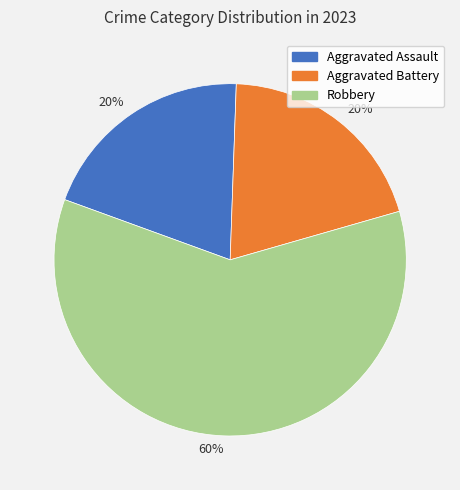

To the nearest percent, what is the difference between the largest and smallest slice percentages?

40%